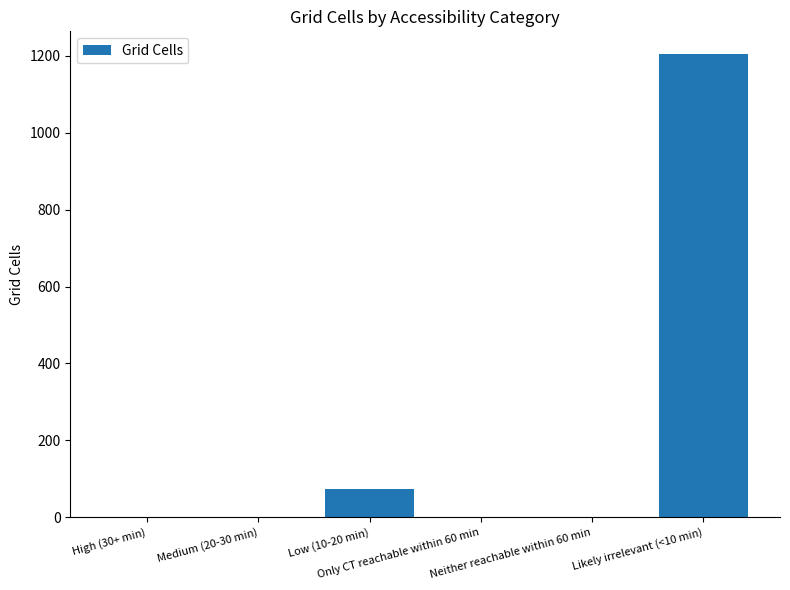

What is the sum of all values?

1280